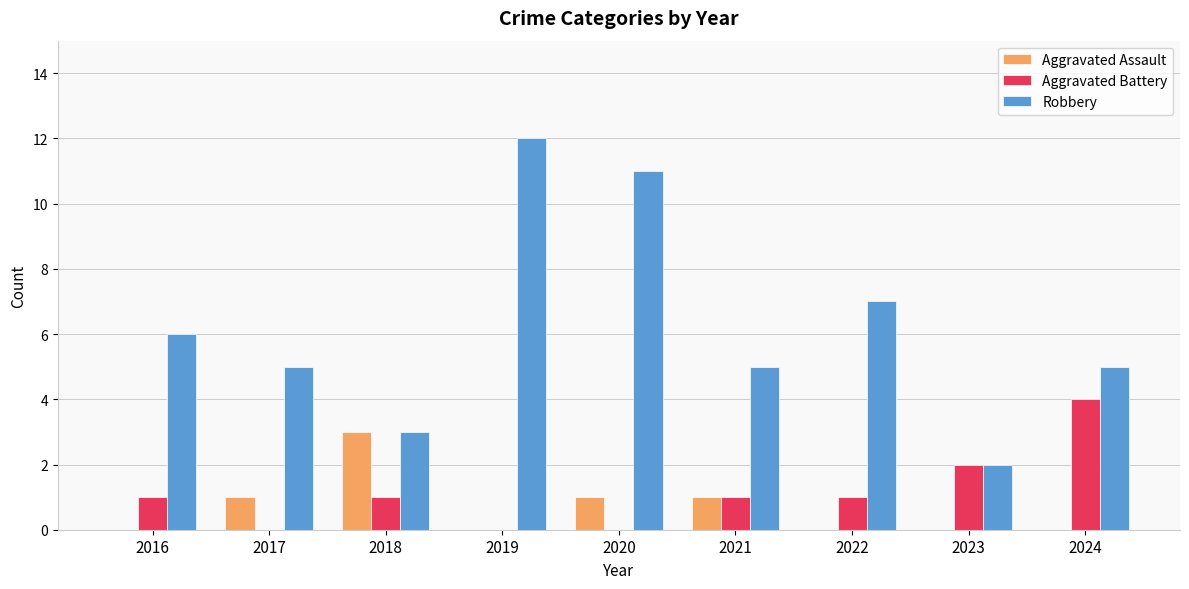

What is the total value across all series at 2018?

7